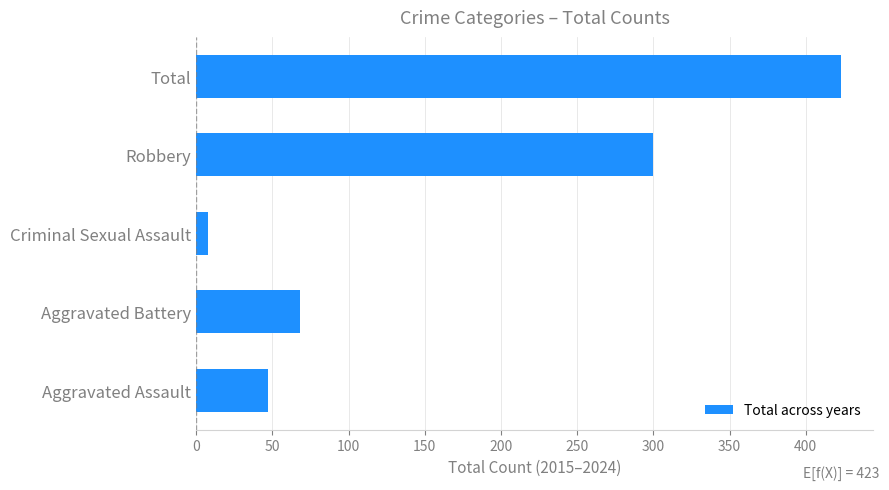

What is the greatest value displayed?

423